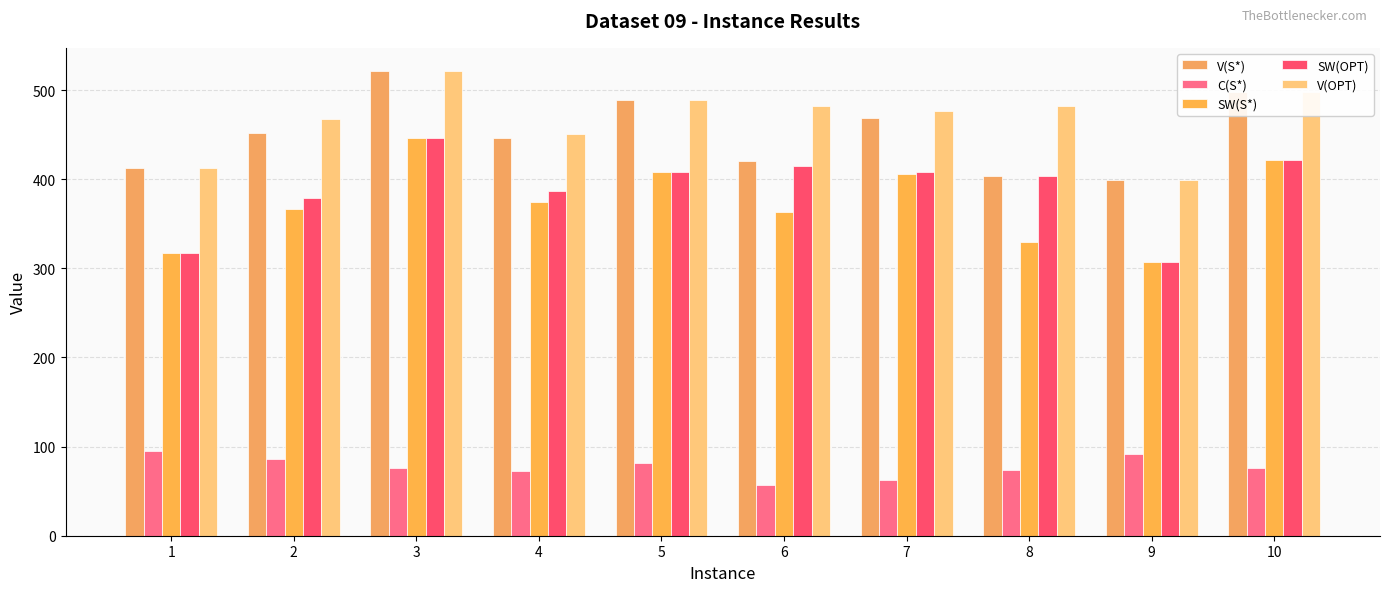

What is the total value across all series at 2?

1750.6